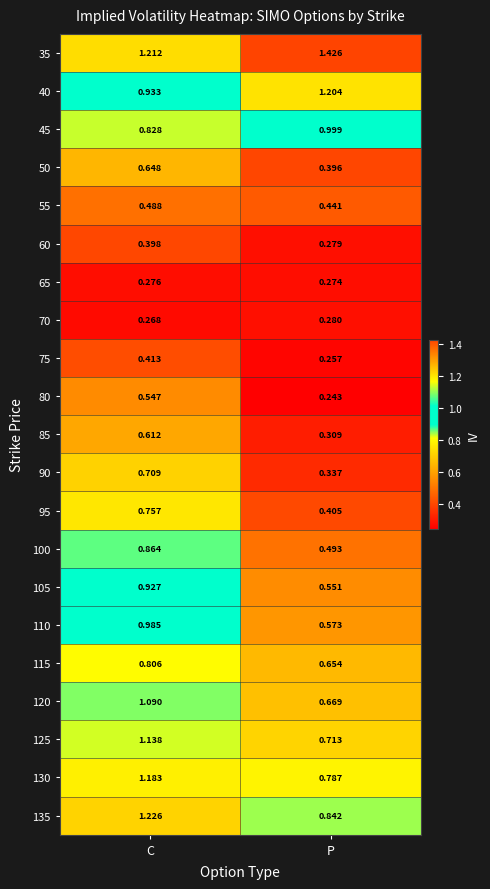

At which label is 110 closest to 0?

P